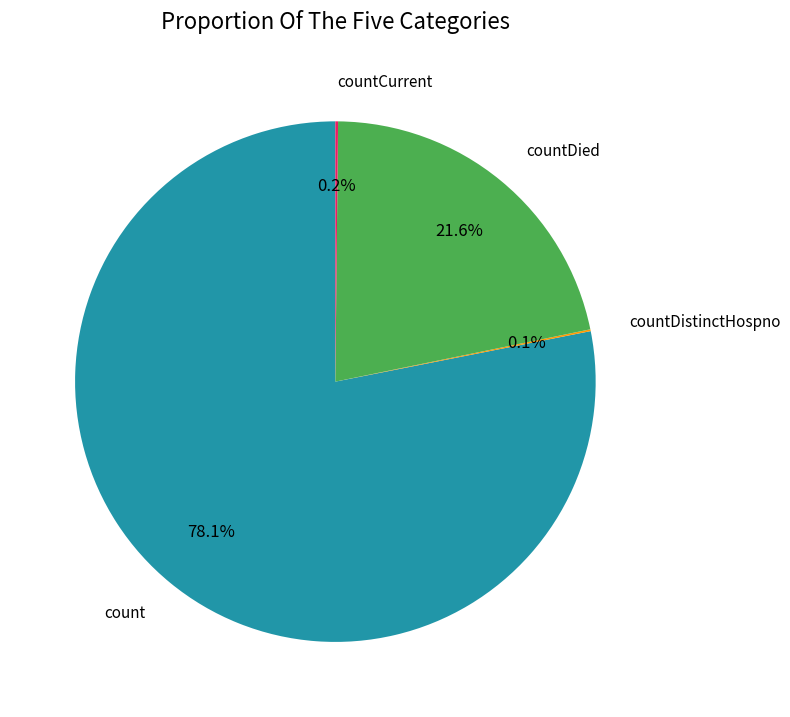

Between countDied and count, which is larger?

count